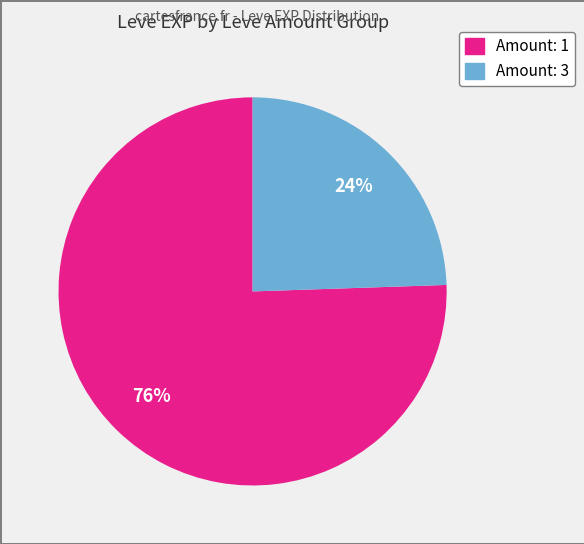

To the nearest percent, what is the average slice percentage?

50%